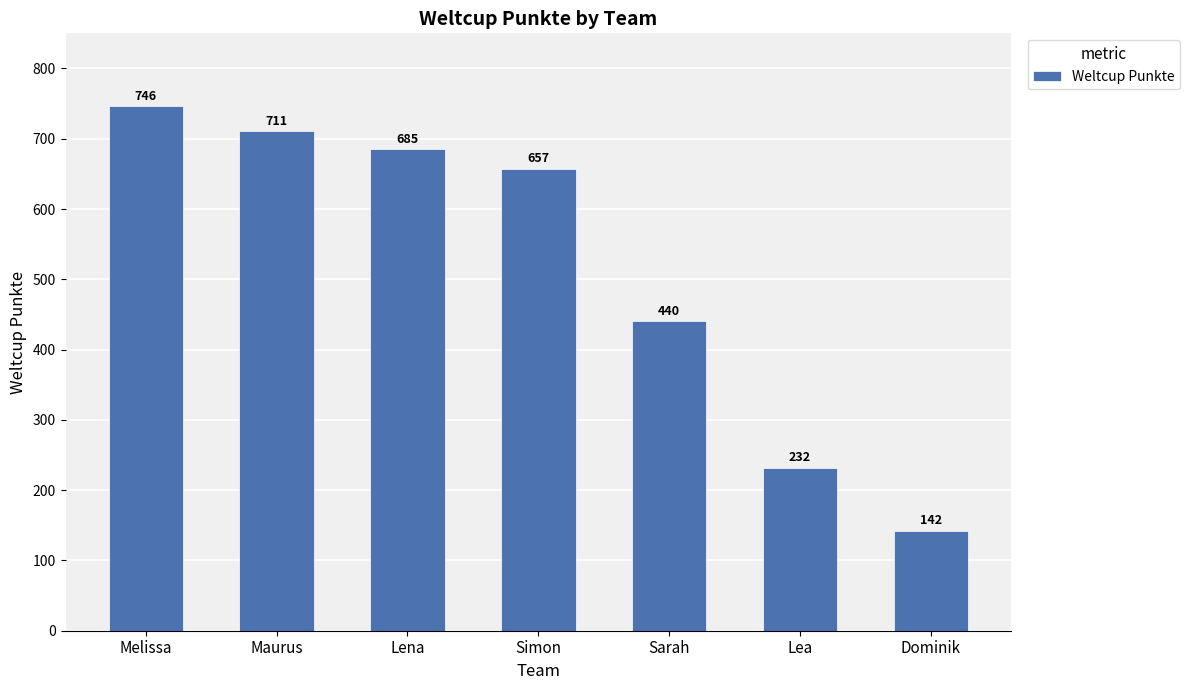

Where is the data nearest to the value 444?

Sarah